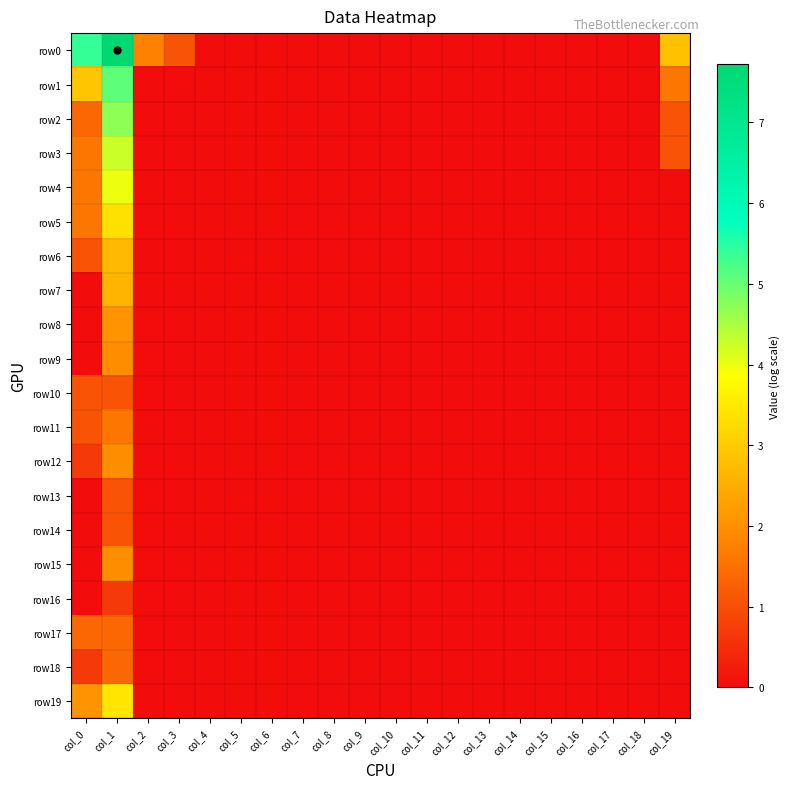

Which series has the largest range (max minus min)?

row0